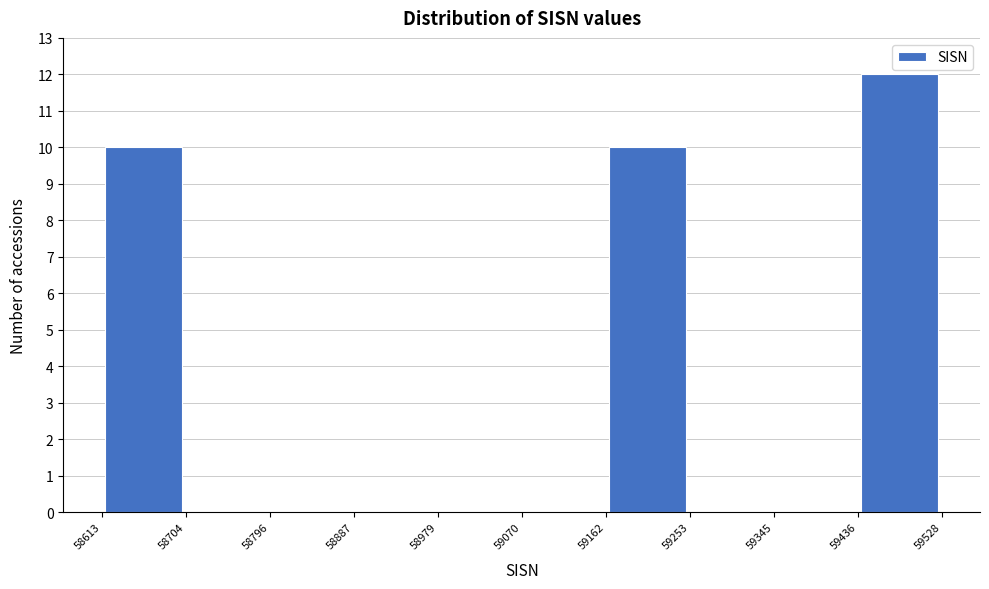

Over which range of the x-axis is the bar tallest?

59436 to 59528